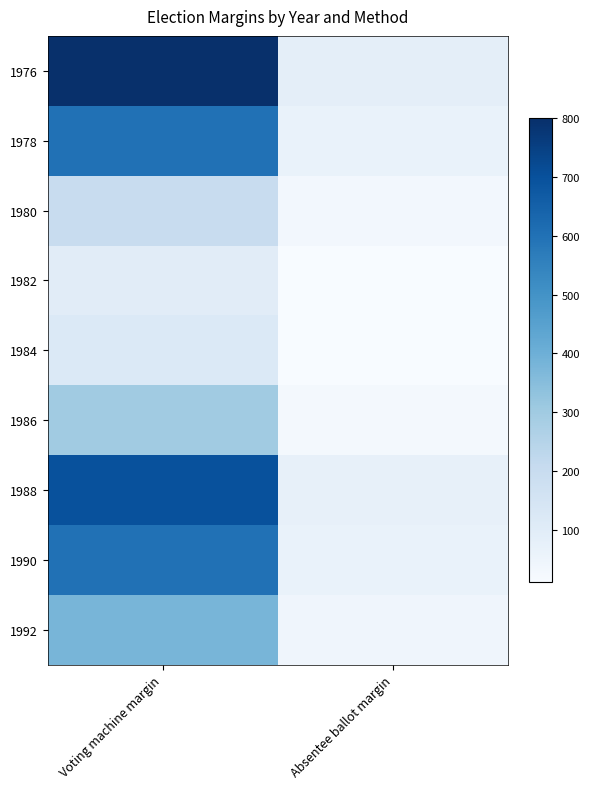

Reading left to right, list all the values displayed in this chart.

1976: Voting machine margin=800	Absentee ballot margin=85
1978: Voting machine margin=600	Absentee ballot margin=65
1980: Voting machine margin=200	Absentee ballot margin=30
1982: Voting machine margin=100	Absentee ballot margin=13
1984: Voting machine margin=120	Absentee ballot margin=11
1986: Voting machine margin=300	Absentee ballot margin=28
1988: Voting machine margin=700	Absentee ballot margin=73
1990: Voting machine margin=600	Absentee ballot margin=66
1992: Voting machine margin=380	Absentee ballot margin=42